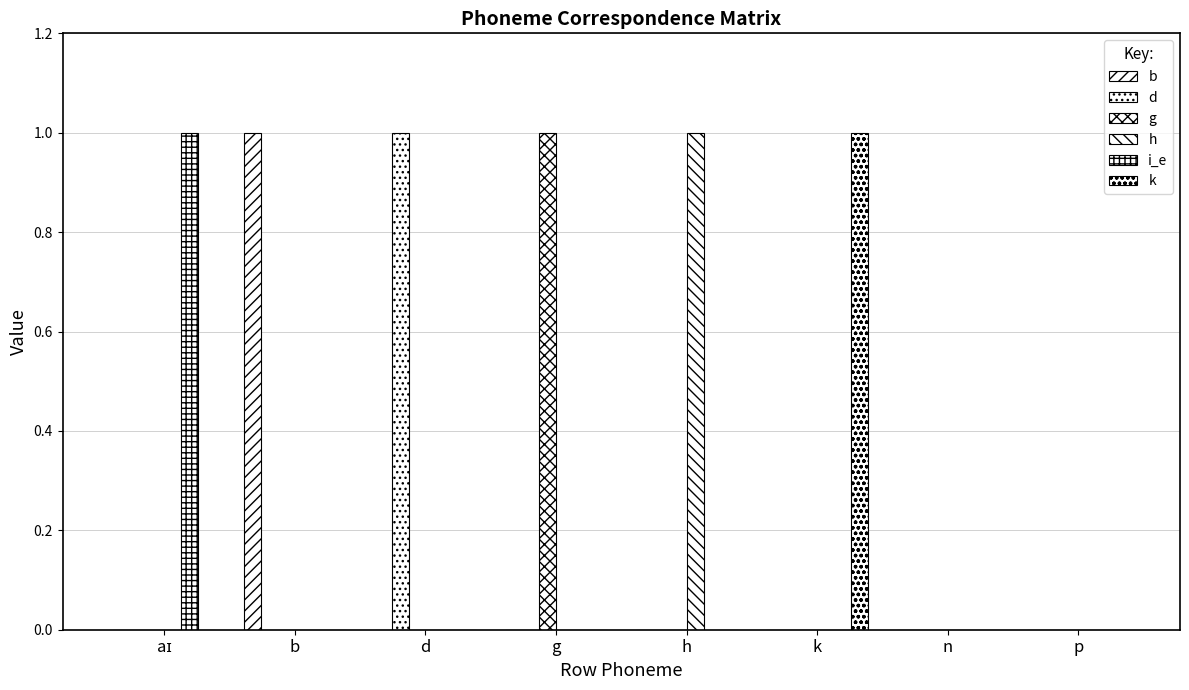

Reading left to right, list all the values displayed in this chart.

b: aɪ=0	b=1	d=0	g=0	h=0	k=0	n=0	p=0
d: aɪ=0	b=0	d=1	g=0	h=0	k=0	n=0	p=0
g: aɪ=0	b=0	d=0	g=1	h=0	k=0	n=0	p=0
h: aɪ=0	b=0	d=0	g=0	h=1	k=0	n=0	p=0
i_e: aɪ=1	b=0	d=0	g=0	h=0	k=0	n=0	p=0
k: aɪ=0	b=0	d=0	g=0	h=0	k=1	n=0	p=0